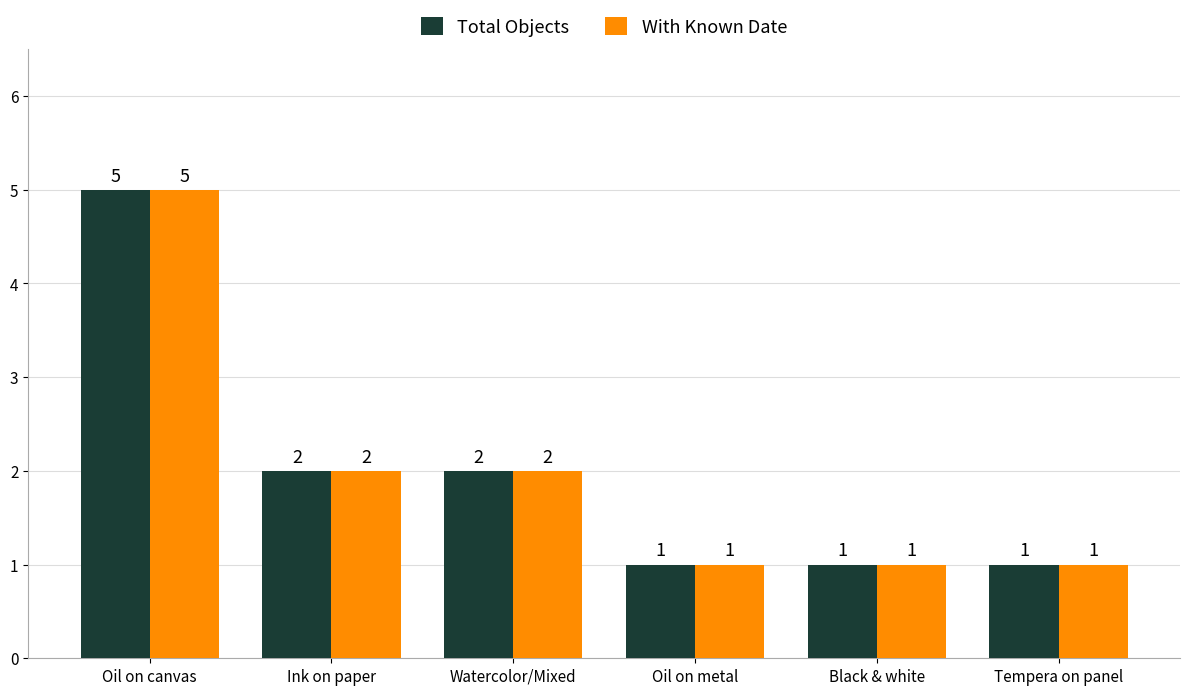

What is the total value across all series at Oil on canvas?

10